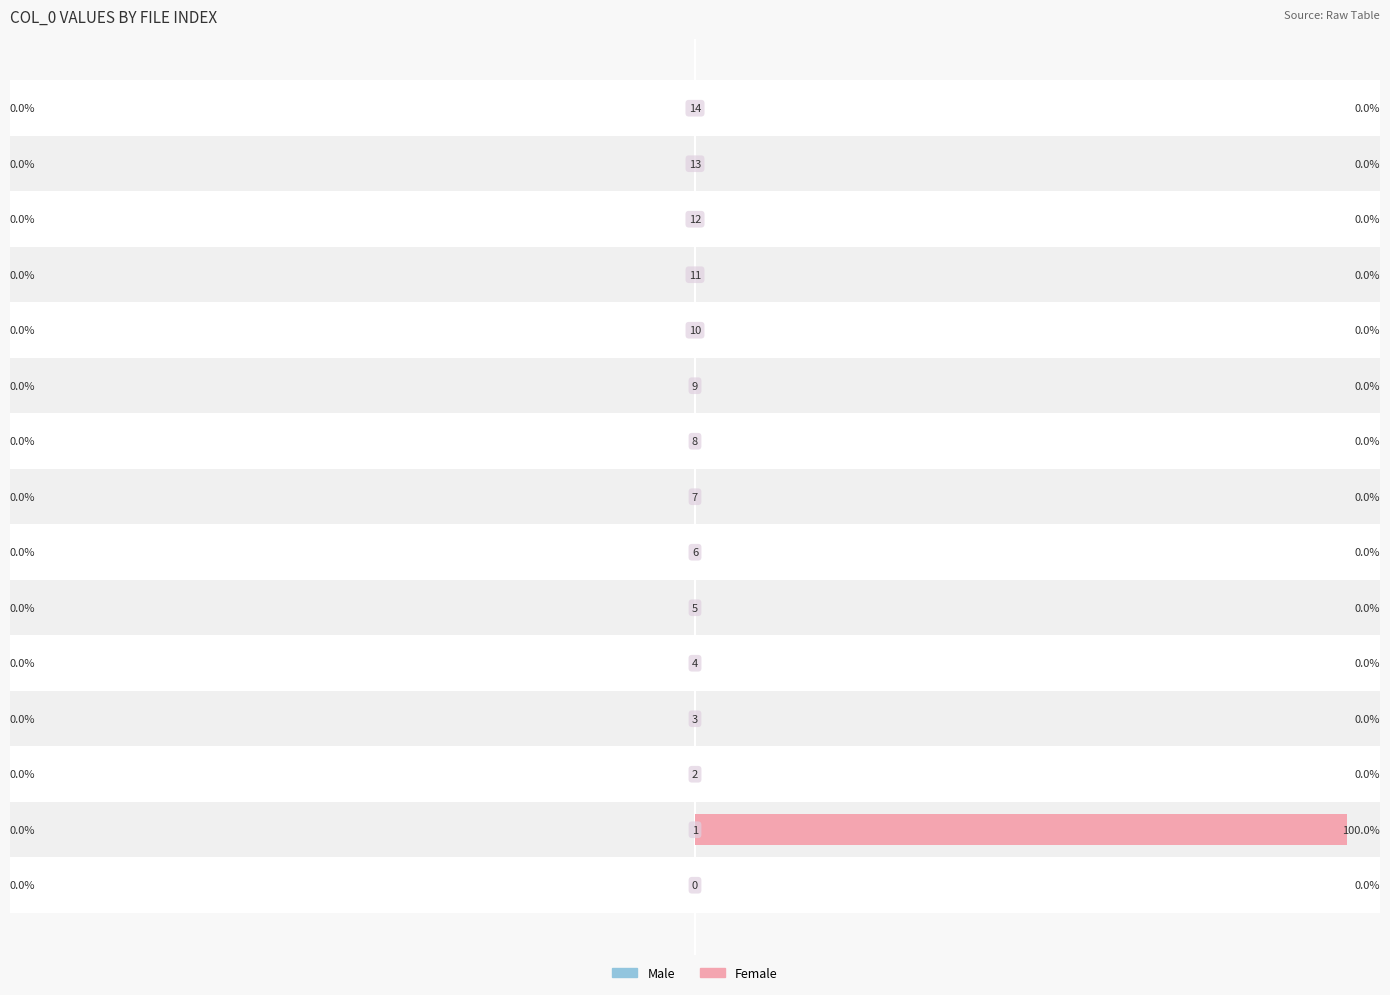

What is the greatest value displayed?

100